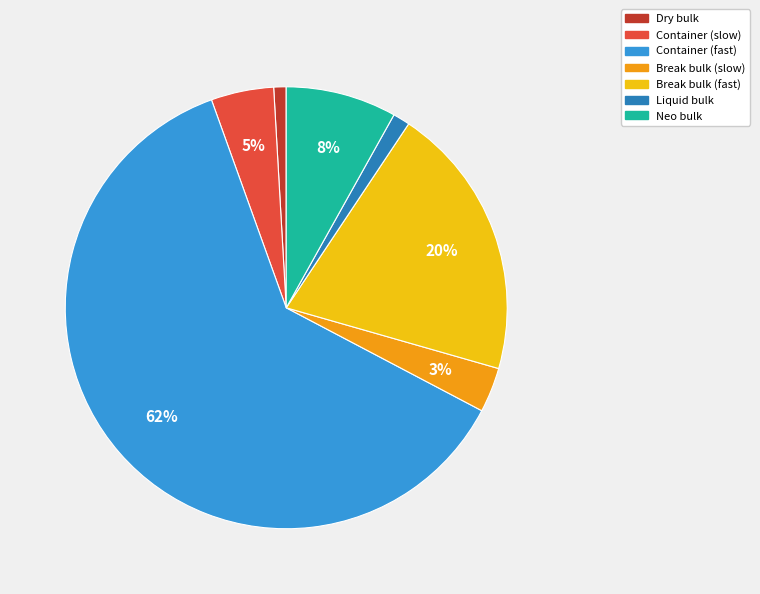

Does Neo bulk account for over 50% of the chart?

No